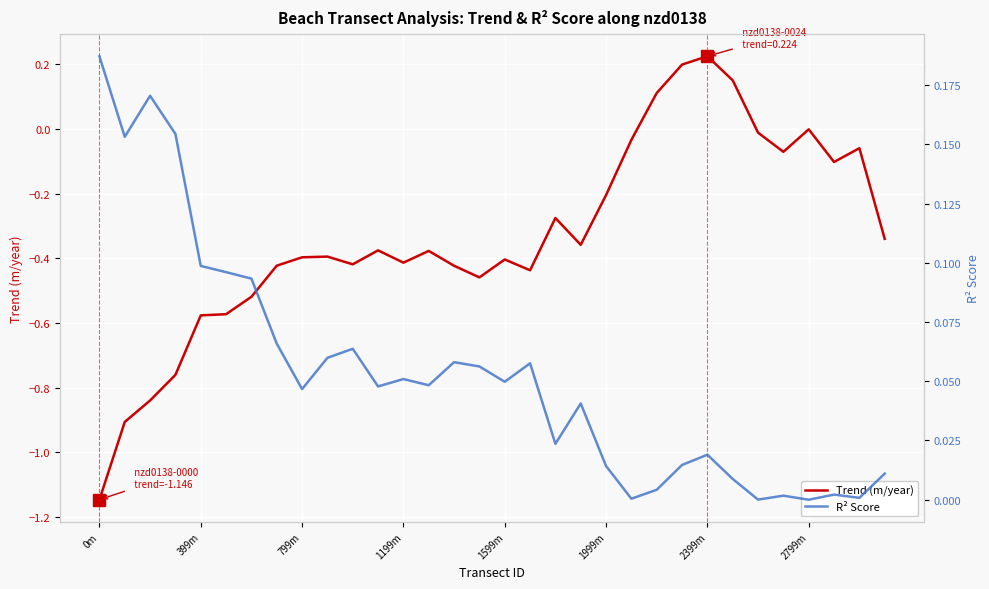

Where is the first local minimum for Trend (m/year)?

10